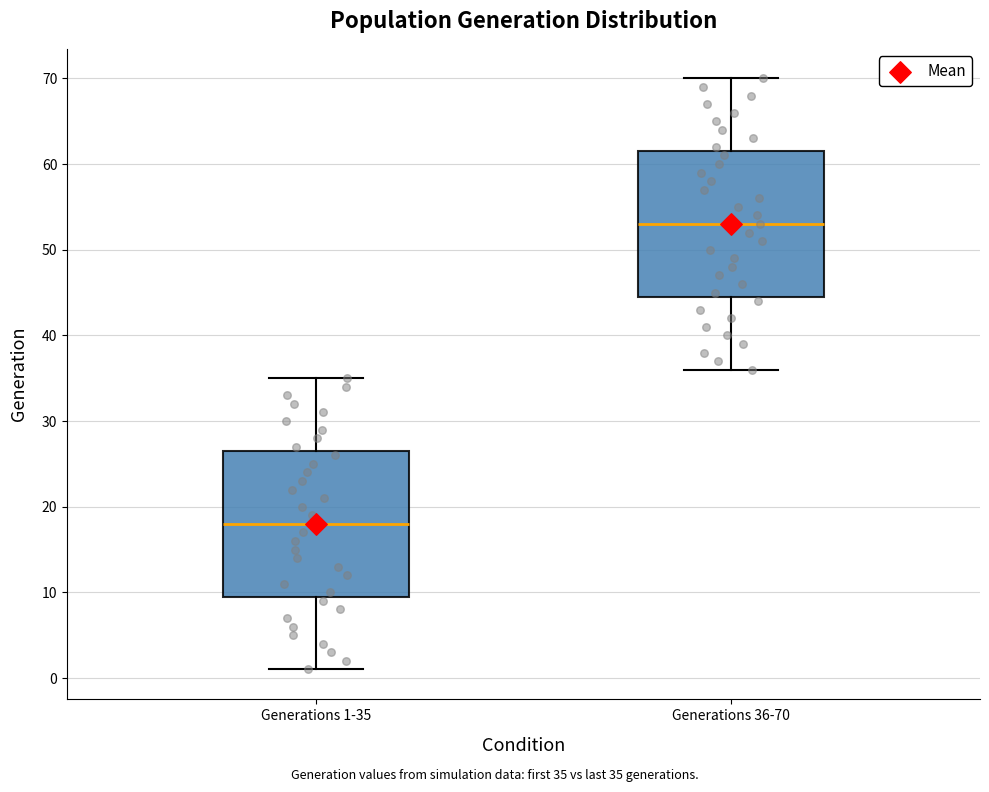

Reading left to right, read every box against the y-axis: the position of its median line, the range the box covers, and the ends of its whiskers. The values are not printed on the chart, so give them approximately, as read against the axis.

Generations 1-35: median 18, box 10 to 27, whiskers 1 to 35
Generations 36-70: median 53, box 45 to 62, whiskers 36 to 70